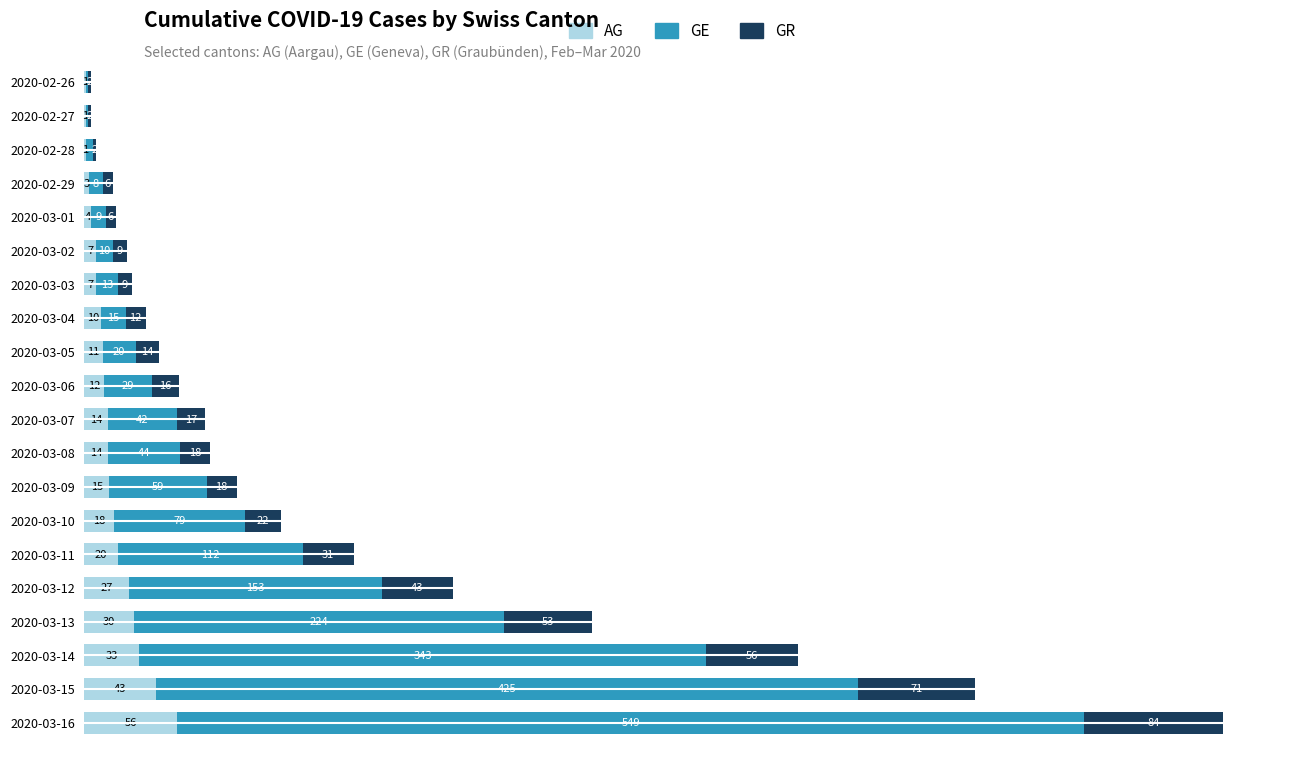

At which label is AG closest to 28?

2020-03-12